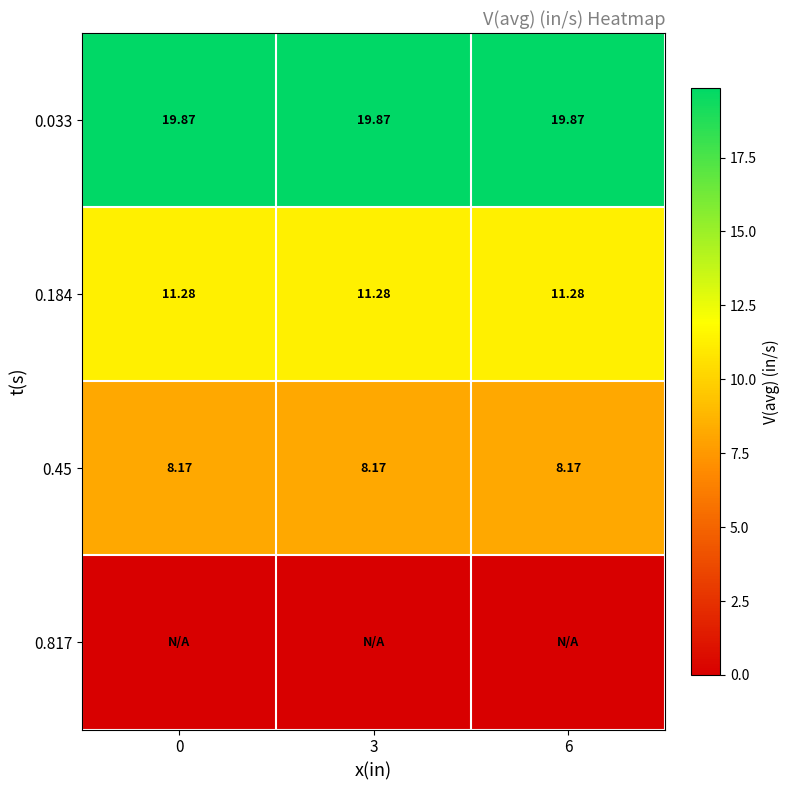

What is the highest value of the 0.033 series?

19.9